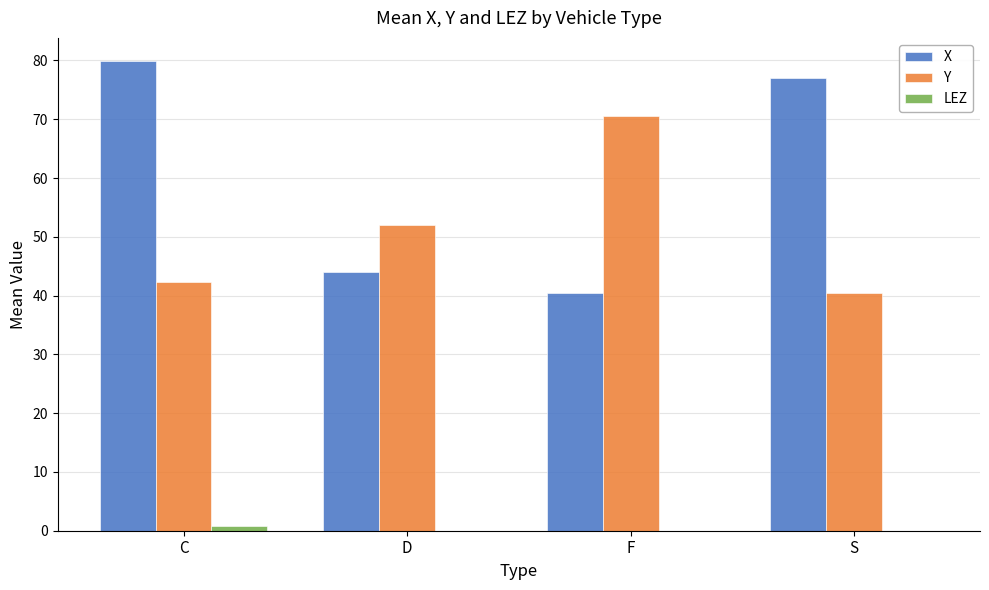

How many distinct data groups are displayed?

3